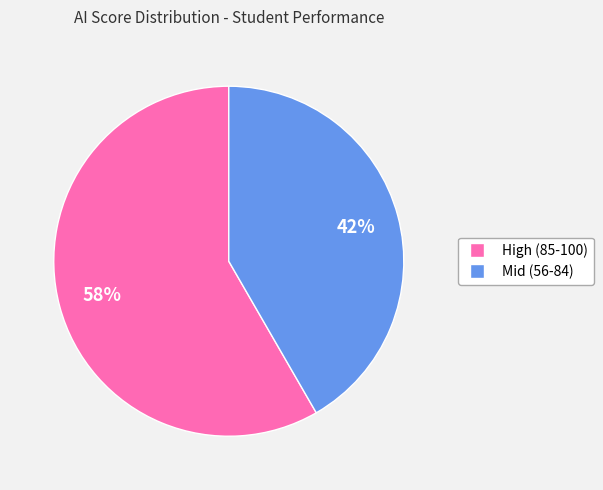

To the nearest percent, what is the average slice percentage?

50%